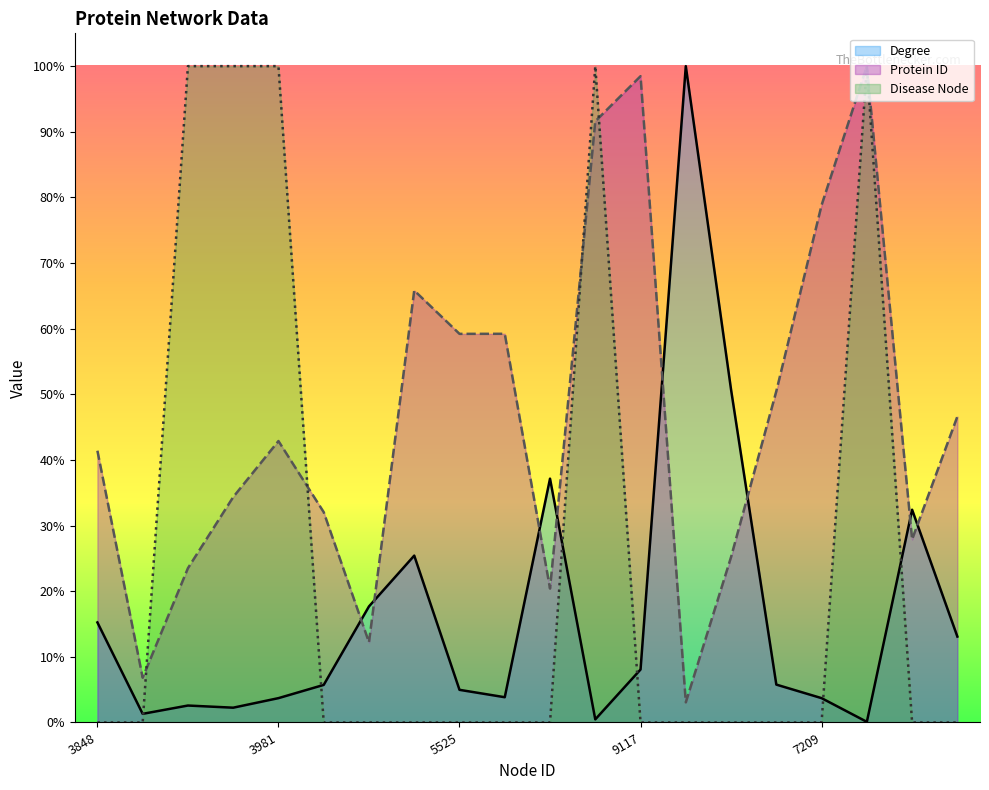

What is the total value across all series at 5526?

0.6